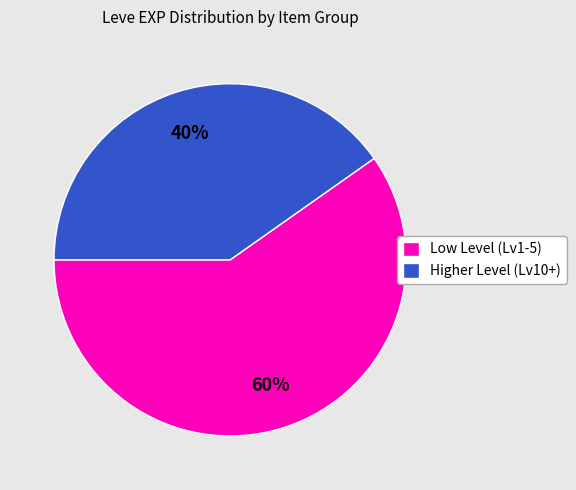

Rank the categories by value from highest to lowest.

Low Level (Lv1-5), Higher Level (Lv10+)